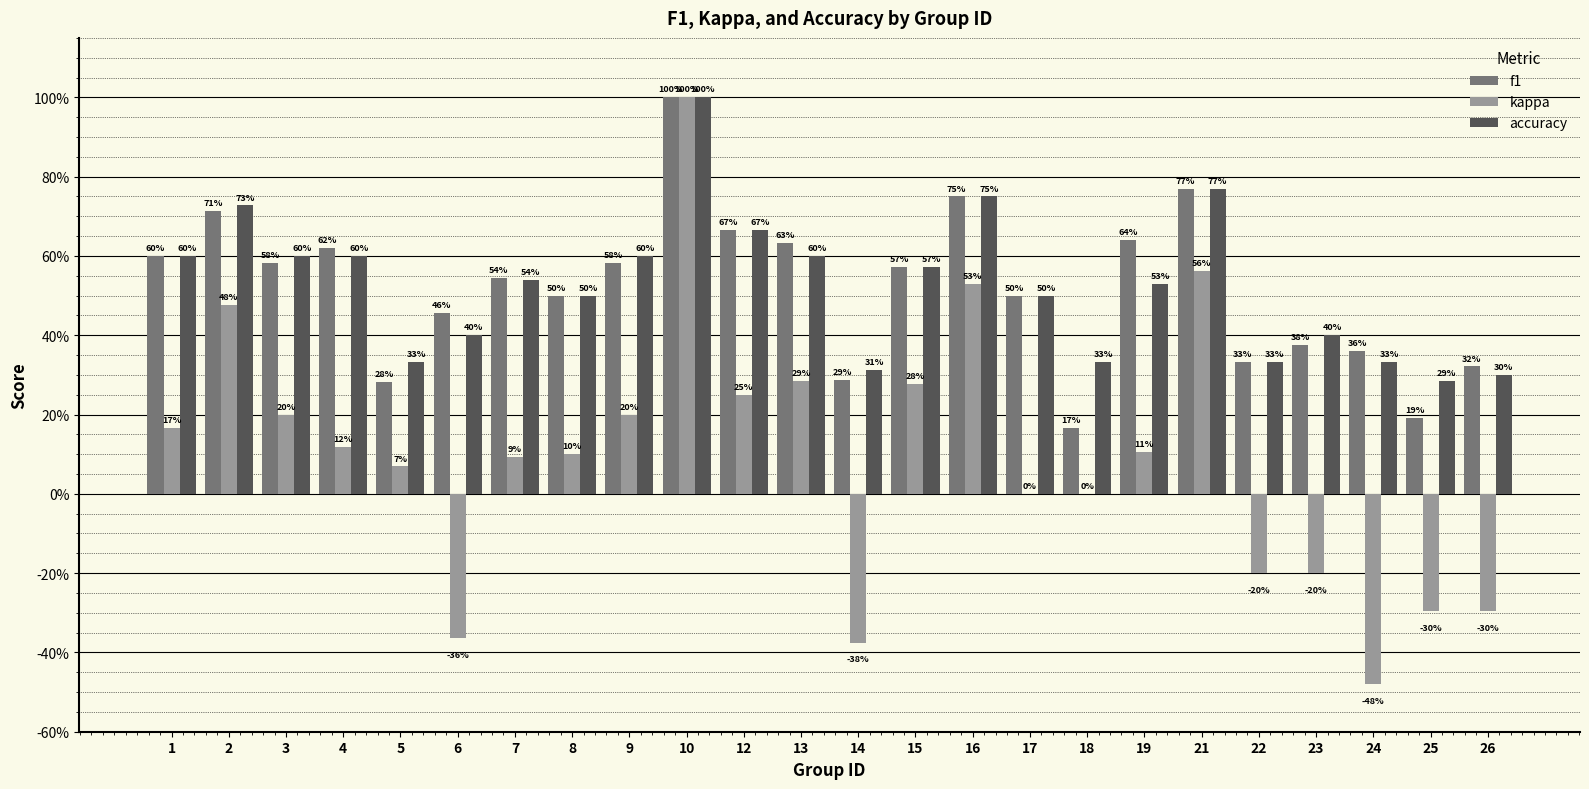

What are all the series names shown in the legend?

f1, kappa, accuracy